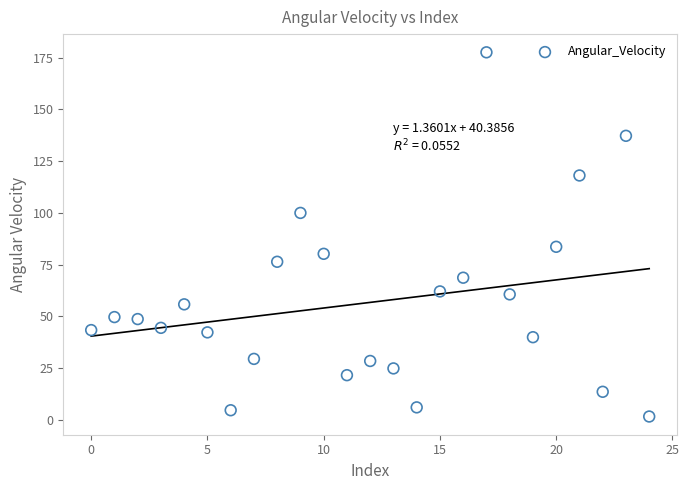

What Y value in the scatter plot is closest to 89?

83.6